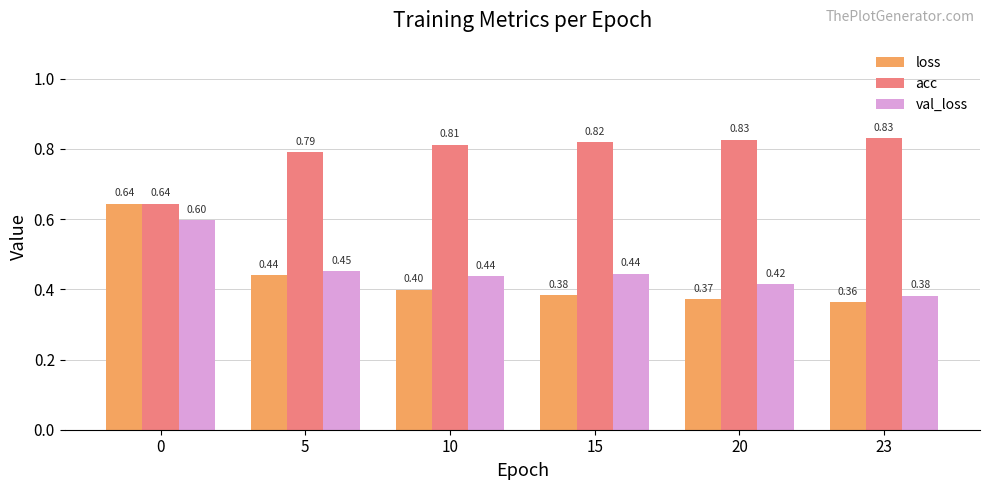

What is the difference between the maximum and minimum values in the loss series?

0.3